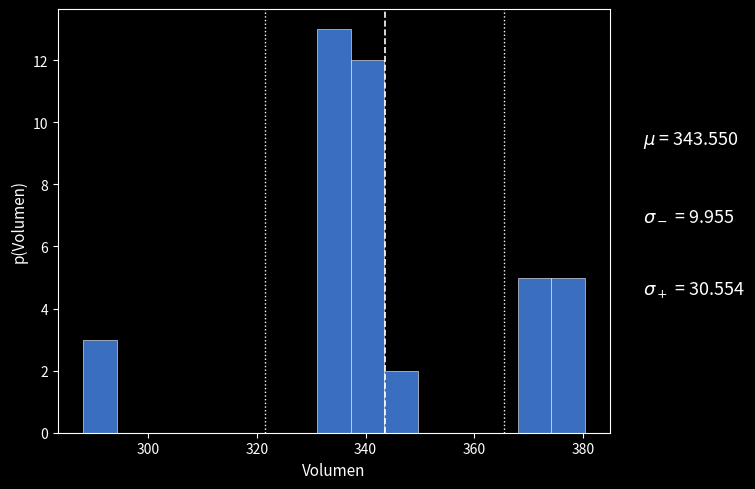

Around what value on the x-axis is the tallest bar? Give the approximate position of its centre, as read against the axis.

334